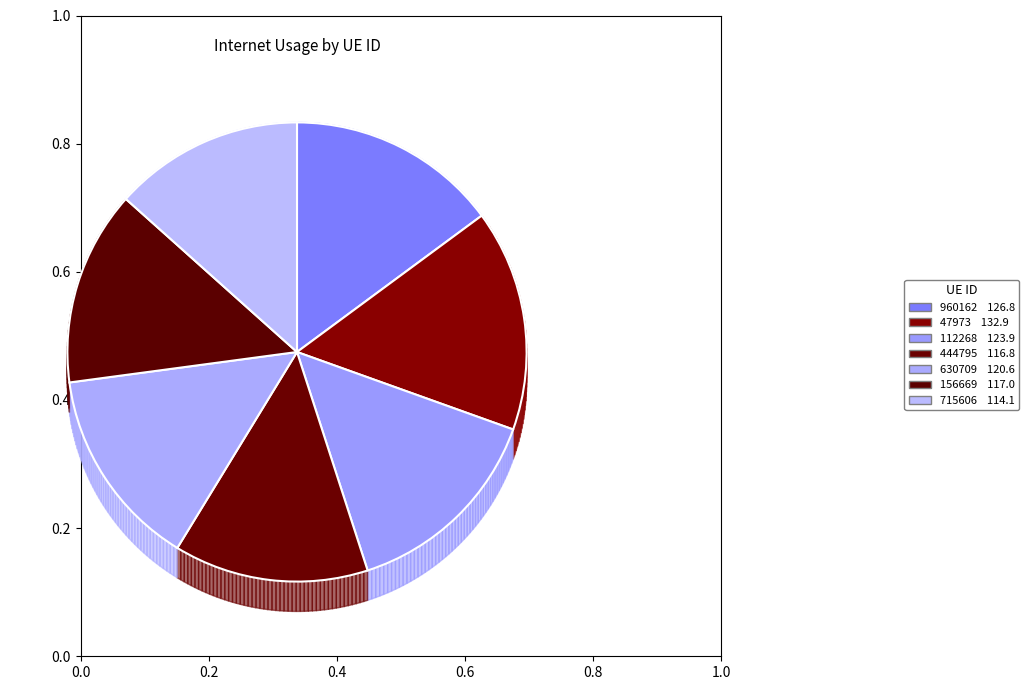

Which has a higher value, 444795 or 960162?

960162